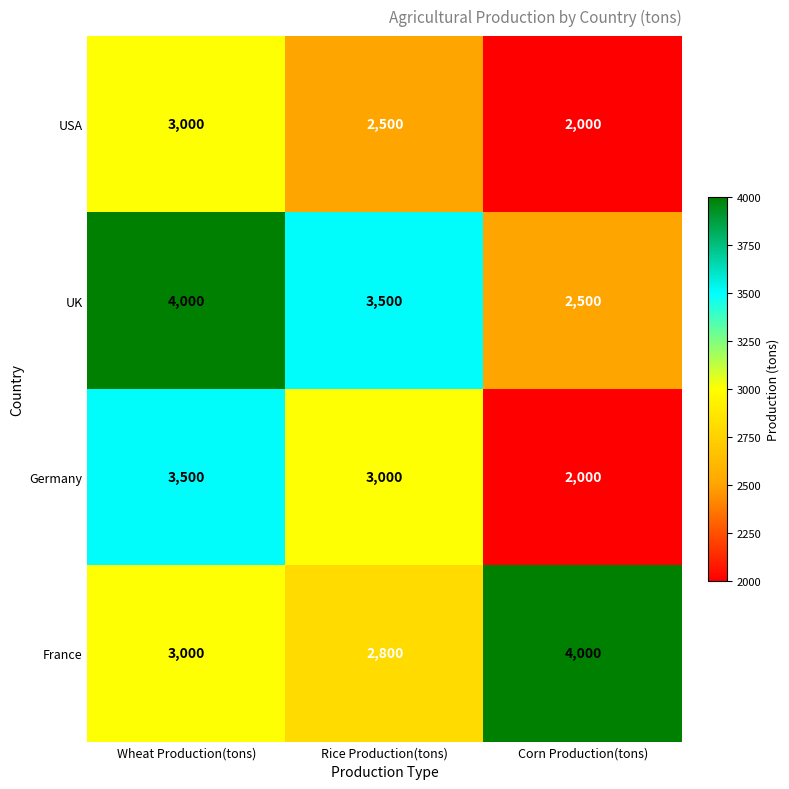

Reading right to left, what are all the values shown in this chart?

USA: Corn Production(tons)=2000	Rice Production(tons)=2500	Wheat Production(tons)=3000
UK: Corn Production(tons)=2500	Rice Production(tons)=3500	Wheat Production(tons)=4000
Germany: Corn Production(tons)=2000	Rice Production(tons)=3000	Wheat Production(tons)=3500
France: Corn Production(tons)=4000	Rice Production(tons)=2800	Wheat Production(tons)=3000